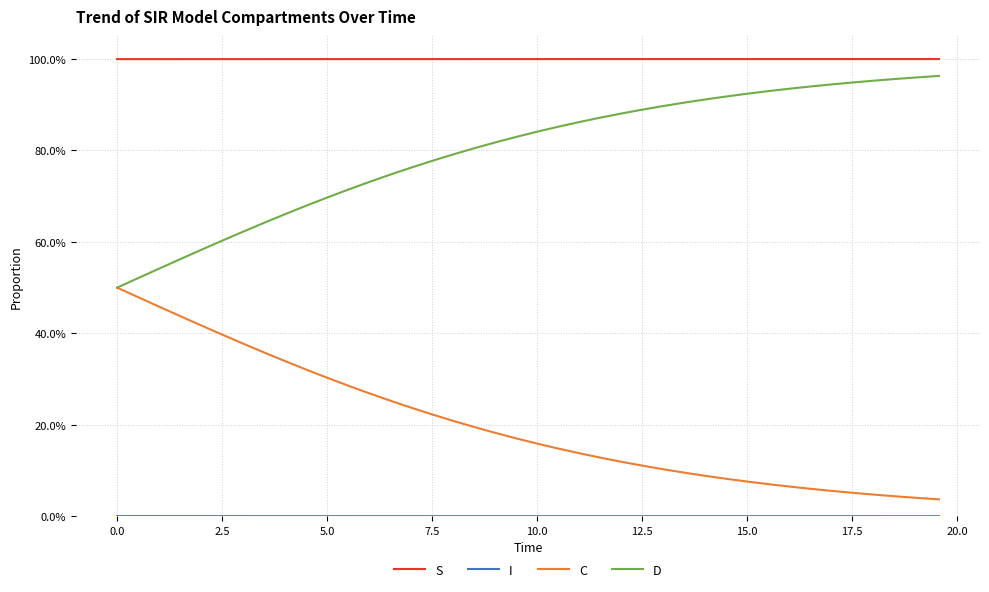

True or false: D and I intersect in this chart.

False